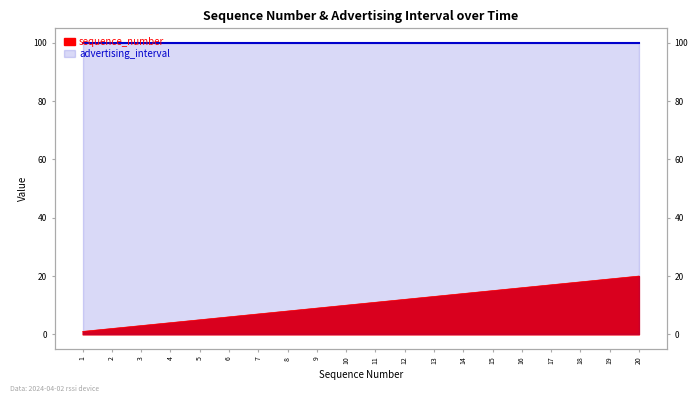

List the labels in order of value, smallest first.

1, 2, 3, 4, 5, 6, 7, 8, 9, 10, 11, 12, 13, 14, 15, 16, 17, 18, 19, 20